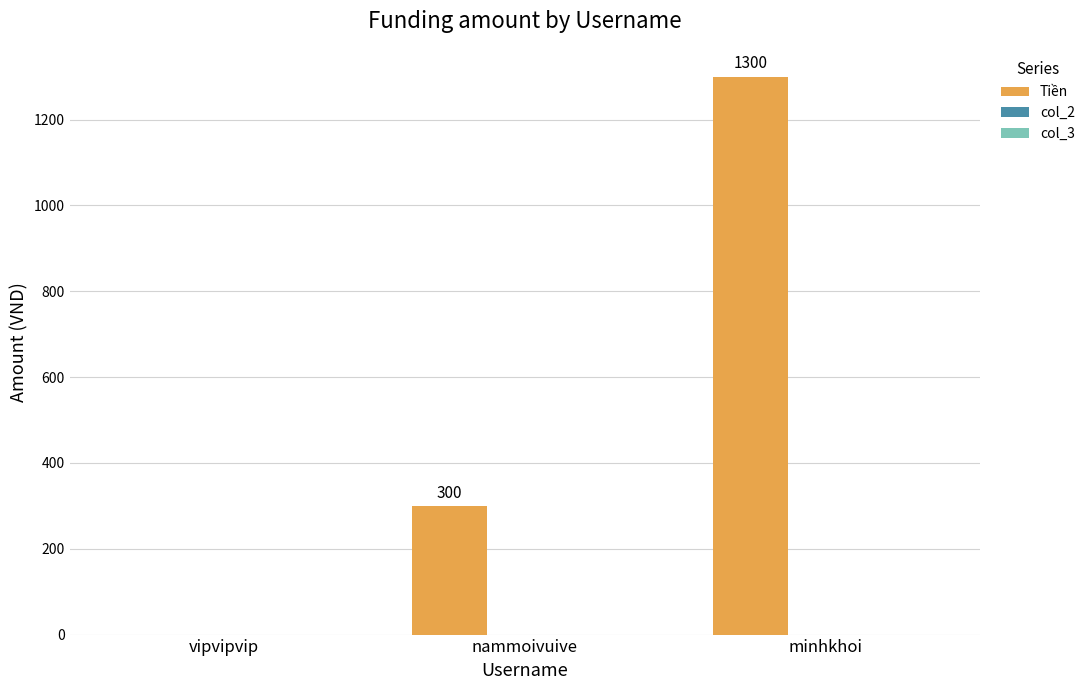

Reading left to right, what are all the values shown in this chart?

vipvipvip=0	nammoivuive=300	minhkhoi=1300